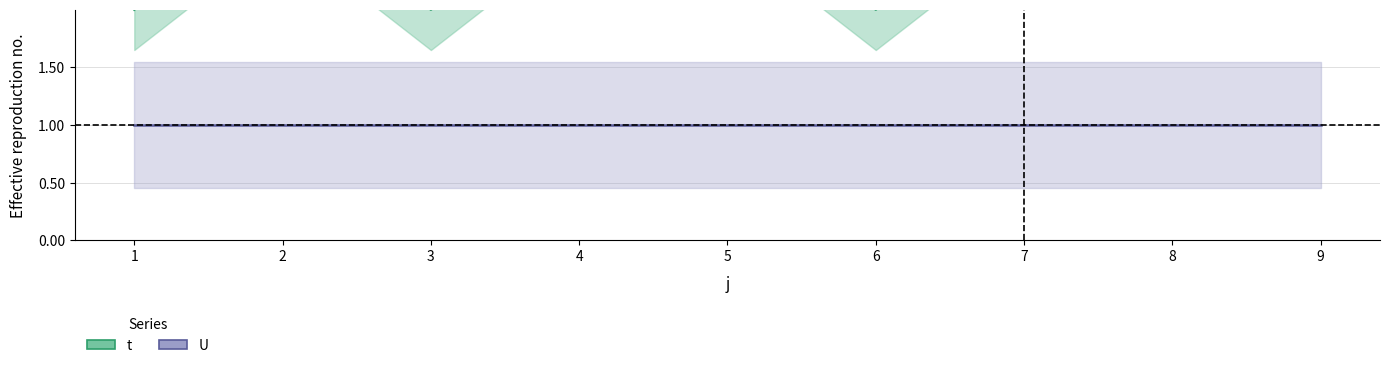

Reading right to left, what are all the values shown in this chart?

3	3	3	2	3	3	2	3	2